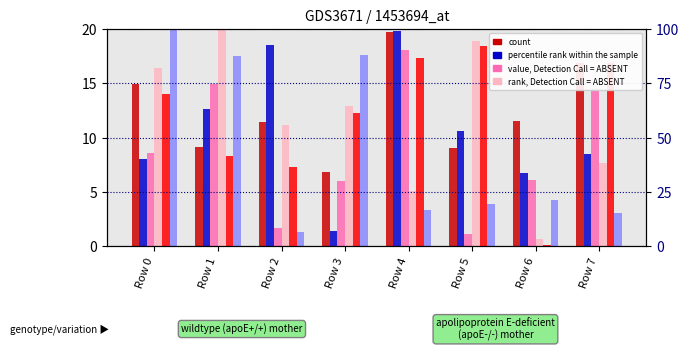

What is the difference between the second highest and minimum values in the col_2 series?

17.2